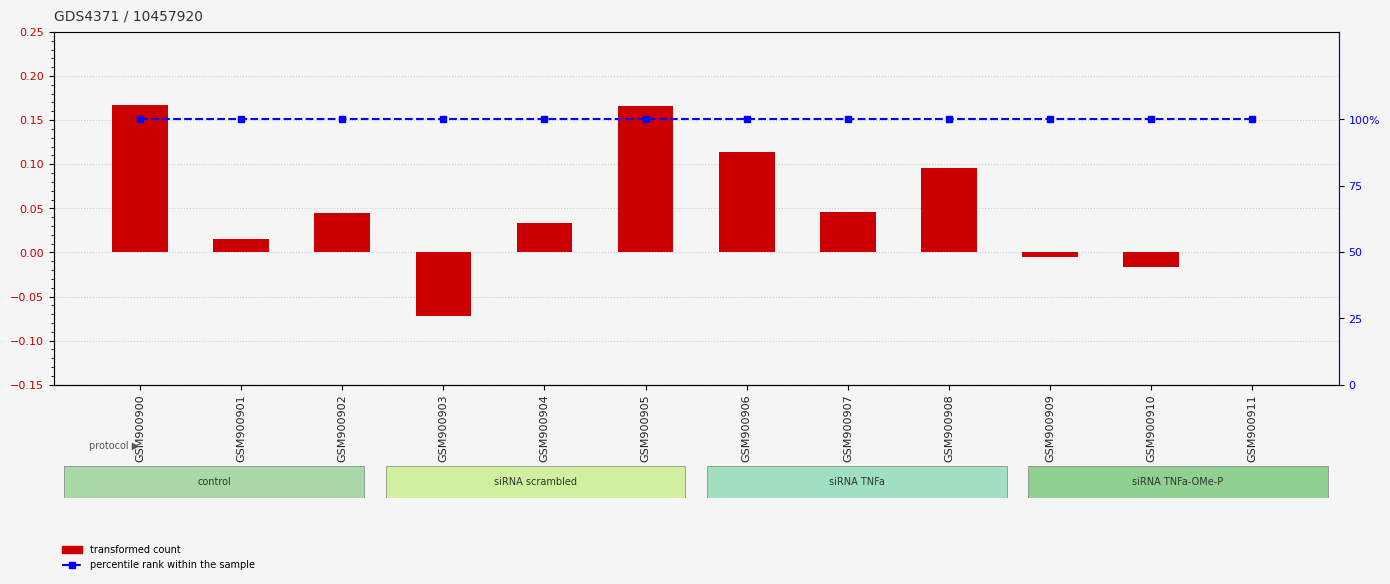

Reading left to right, extract all data points from this chart.

transformed count: 0.2	0.0	0.0	-0.1	0.0	0.2	0.1	0.0	0.1	-0.0	-0.0	0.0
percentile rank within the sample: 100.0	100.0	100.0	100.0	100.0	100.0	100.0	100.0	100.0	100.0	100.0	100.0